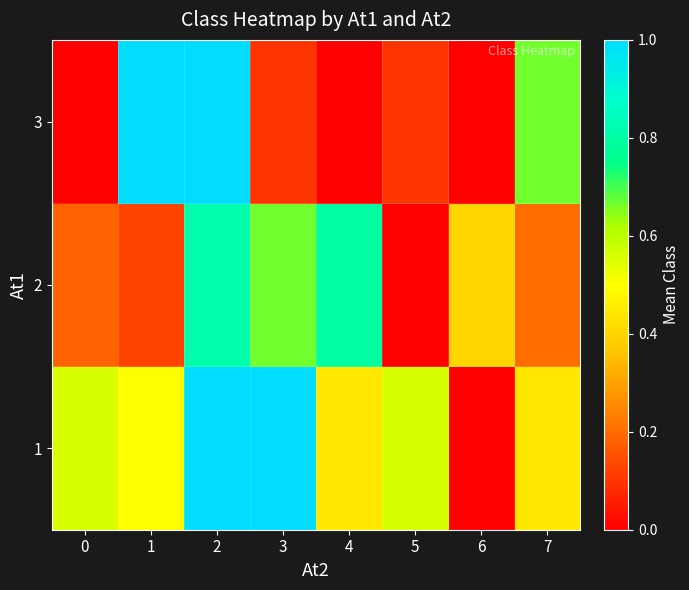

Reading left to right, extract all data points from this chart.

1: 0=0.6	1=0.5	2=1.0	3=1.0	4=0.4	5=0.6	6=0.0	7=0.4
2: 0=0.2	1=0.1	2=0.8	3=0.7	4=0.8	5=0.0	6=0.4	7=0.2
3: 0=0.0	1=1.0	2=1.0	3=0.1	4=0.0	5=0.1	6=0.0	7=0.7